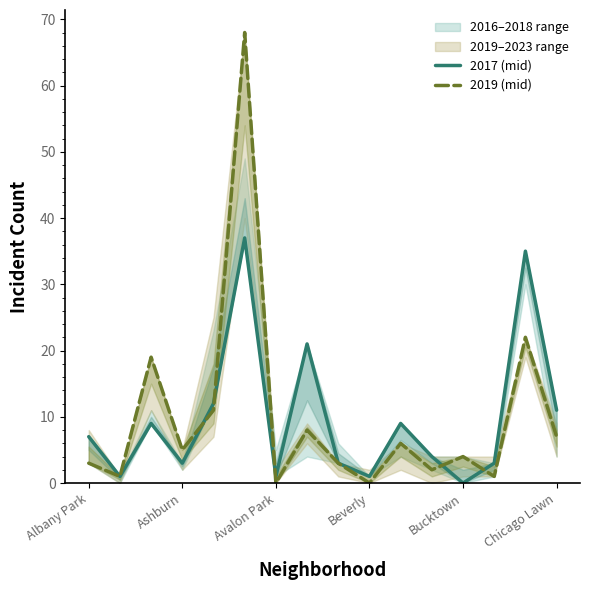

At how many categories does at least one series exceed 59?

1